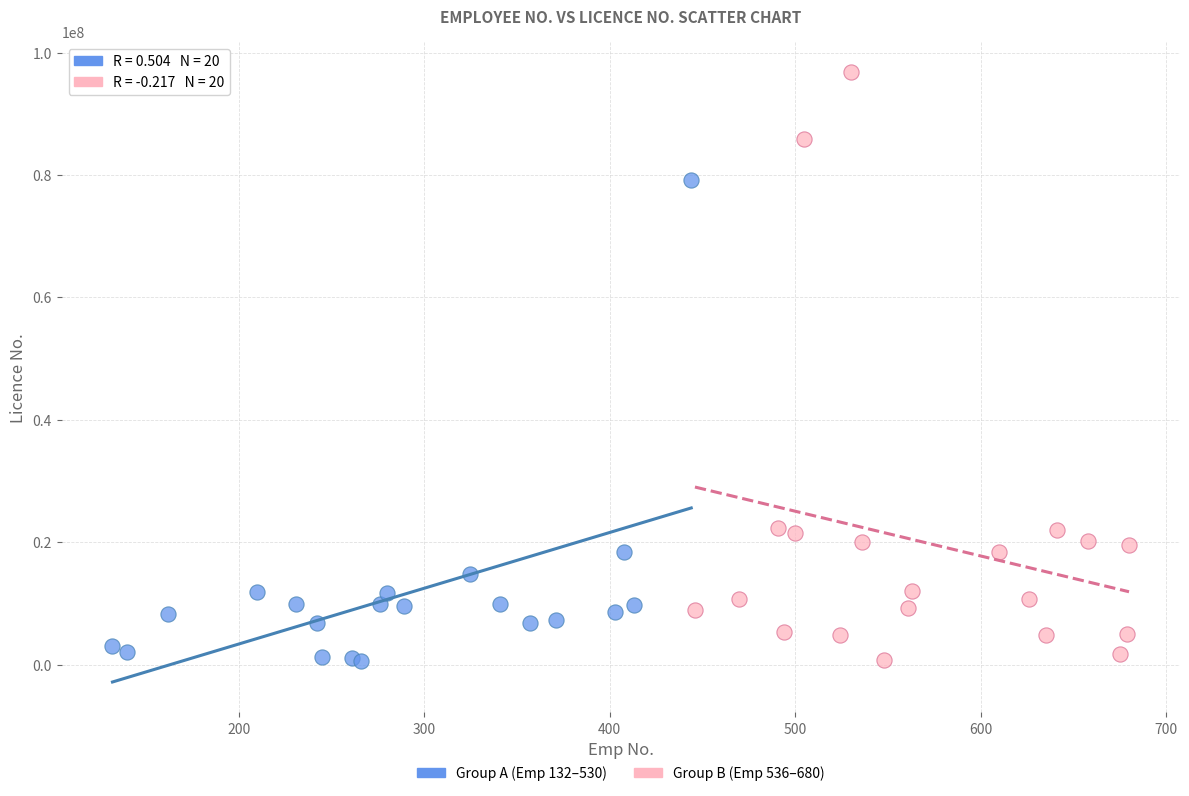

Which series has the widest spread of Y values?

Group B (Emp 536–680)